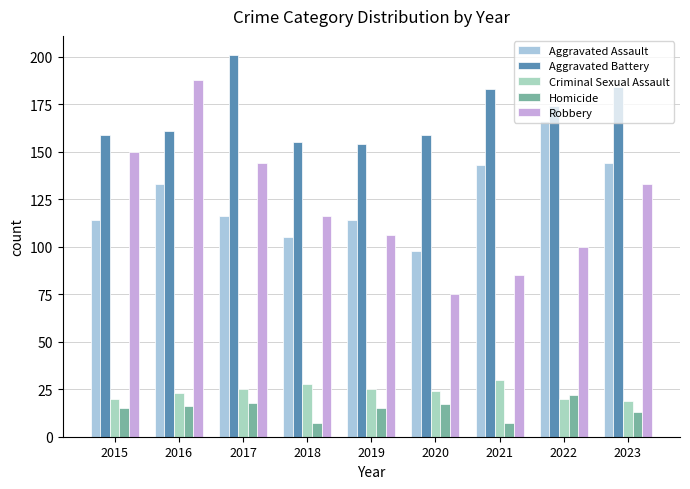

How many distinct data groups are displayed?

5